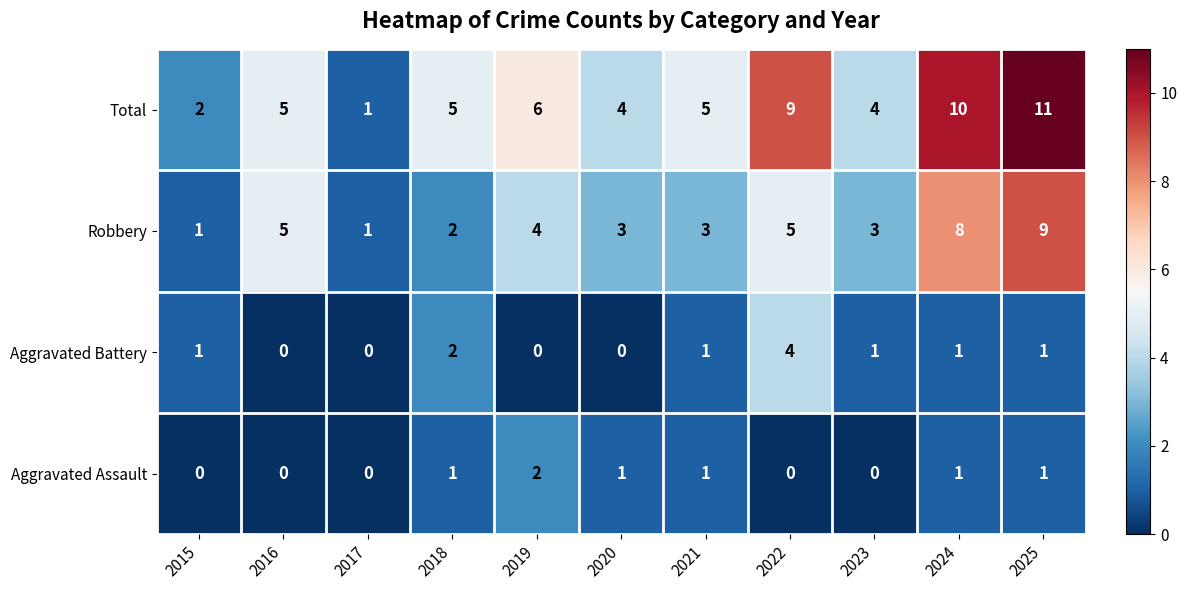

The Total series shows 2 at 2018. True or false?

False